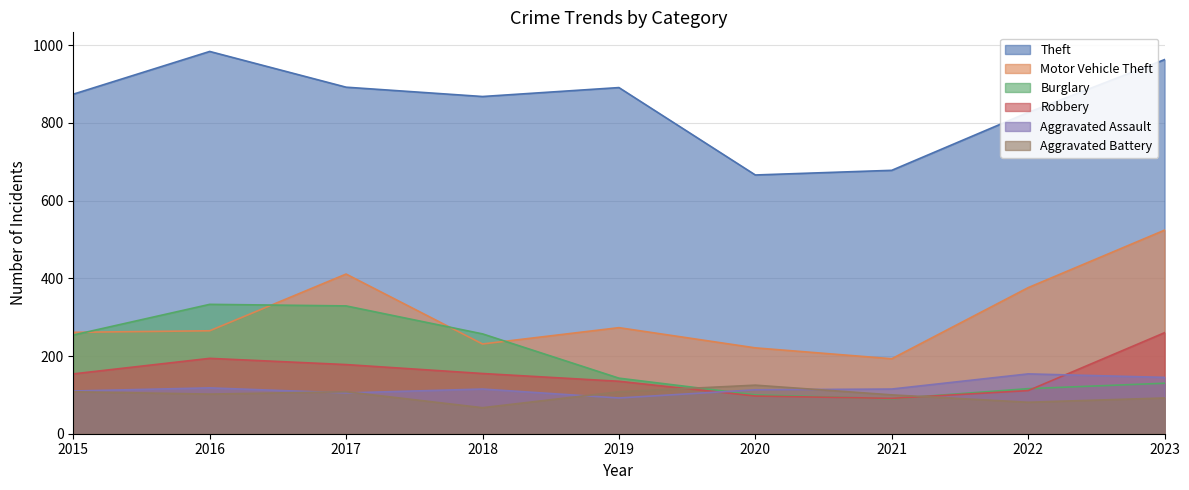

How many data points does each series have?

9